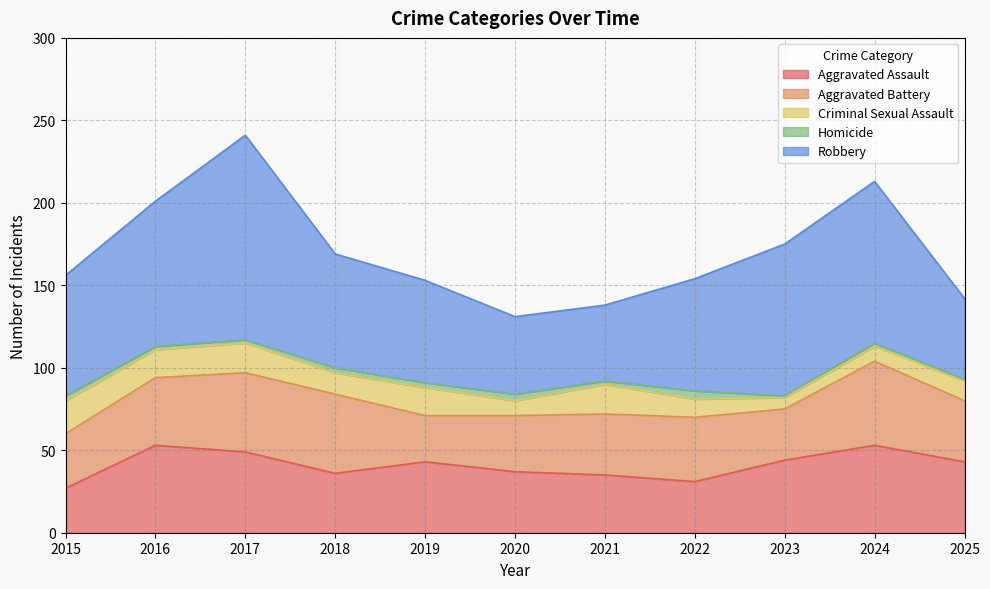

Reading right to left, list all the values displayed in this chart.

Aggravated Assault: 2025=43	2024=53	2023=44	2022=31	2021=35	2020=37	2019=43	2018=36	2017=49	2016=53	2015=27
Aggravated Battery: 2025=37	2024=51	2023=31	2022=39	2021=37	2020=34	2019=28	2018=48	2017=48	2016=41	2015=33
Criminal Sexual Assault: 2025=12	2024=9	2023=7	2022=11	2021=18	2020=9	2019=17	2018=13	2017=18	2016=17	2015=20
Homicide: 2025=1	2024=2	2023=1	2022=5	2021=2	2020=4	2019=3	2018=3	2017=2	2016=2	2015=3
Robbery: 2025=49	2024=98	2023=92	2022=68	2021=46	2020=47	2019=62	2018=69	2017=124	2016=88	2015=73